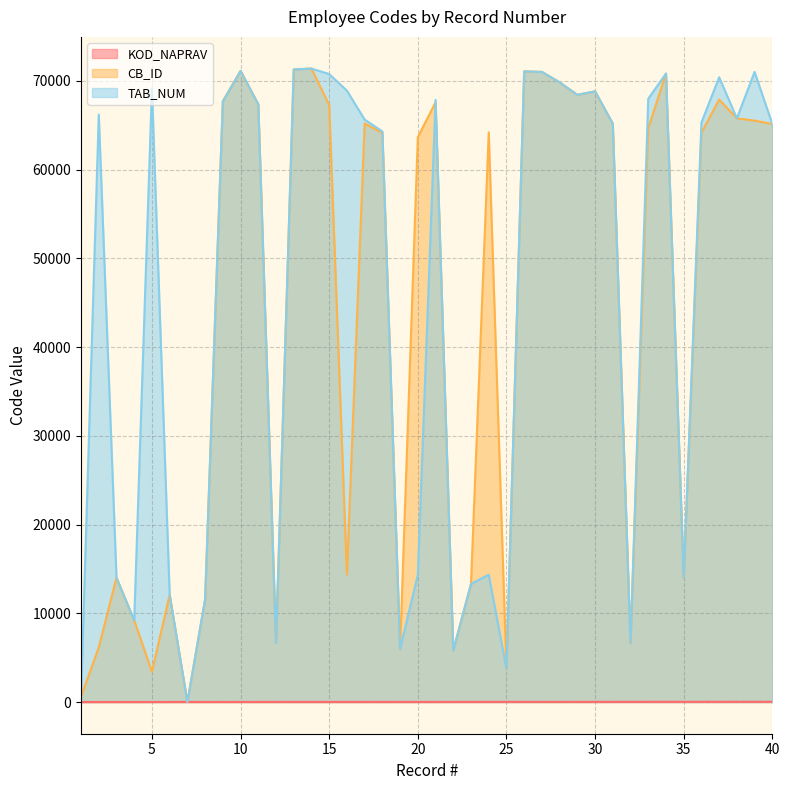

True or false: KOD_NAPRAV and CB_ID intersect in this chart.

False